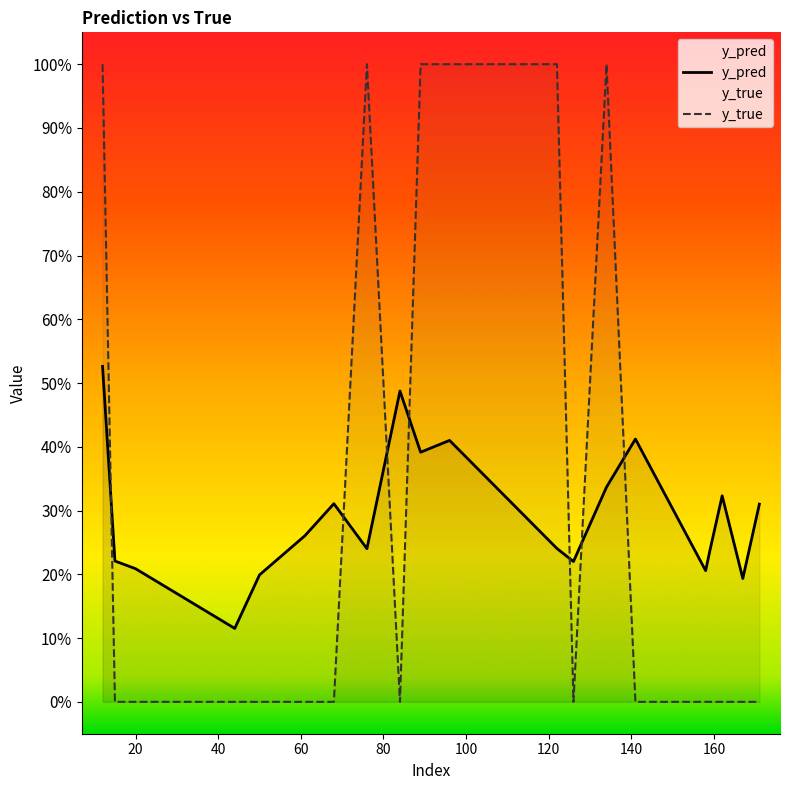

What is the highest value of the y_pred series?

0.5